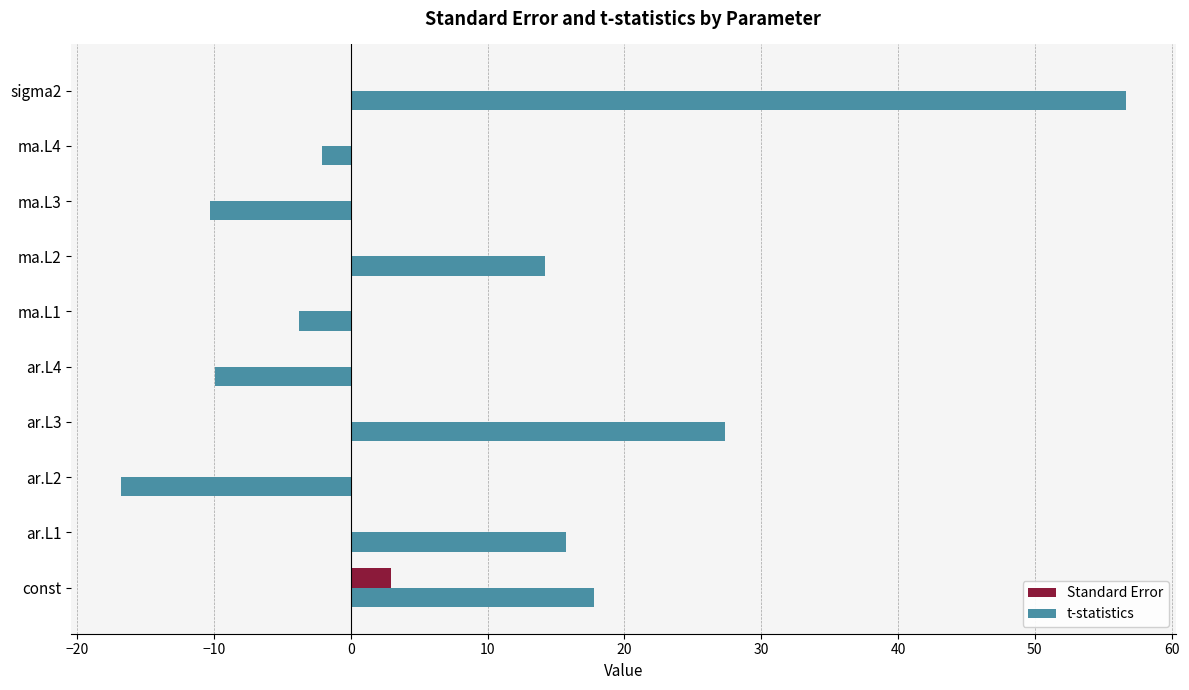

Which series has the largest range (max minus min)?

t-statistics